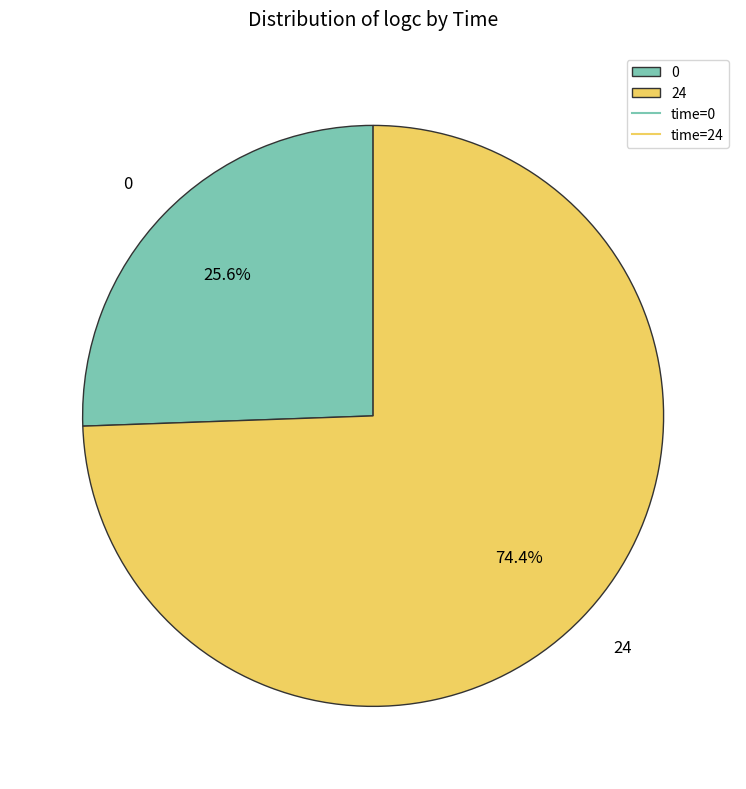

To the nearest percent, what is the difference between the largest and smallest slice percentages?

49%